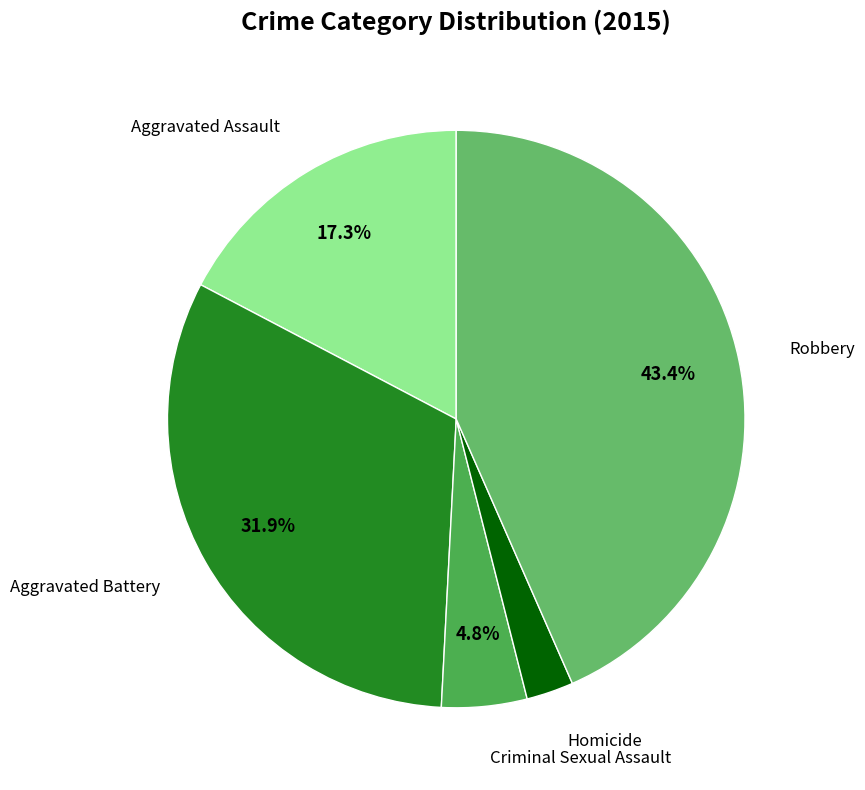

What is the largest slice in the pie chart?

Robbery